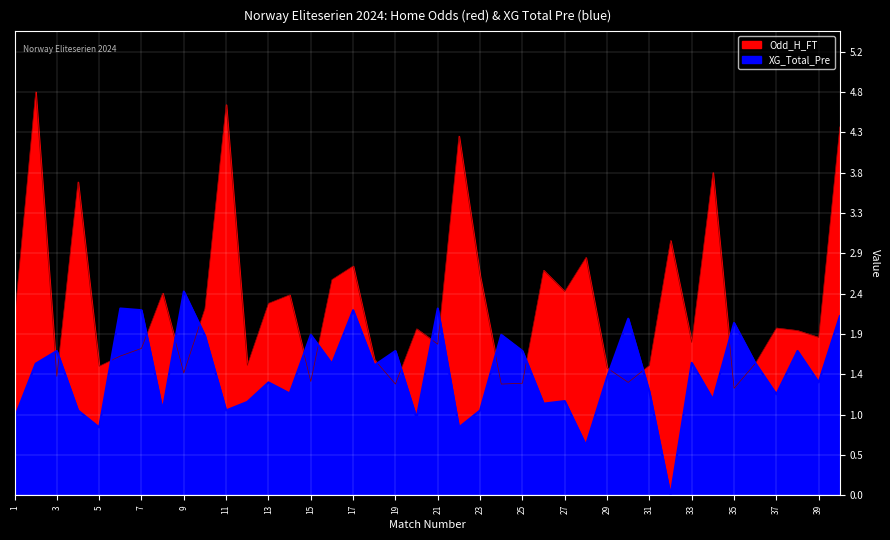

What is the approximate value of XG_Total_Pre at 19?

1.7